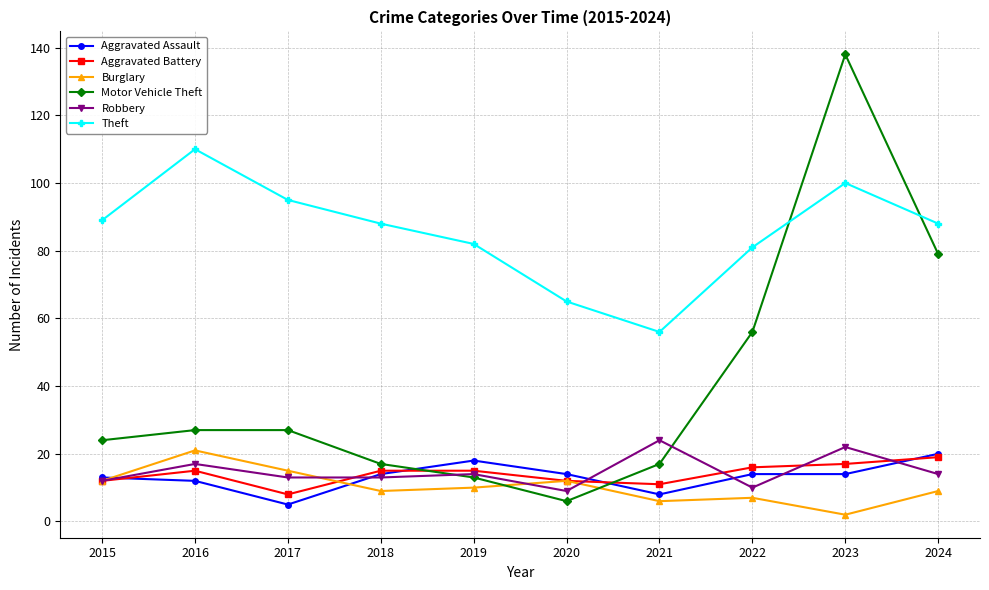

Does the chart display data point markers on the line(s)?

Yes